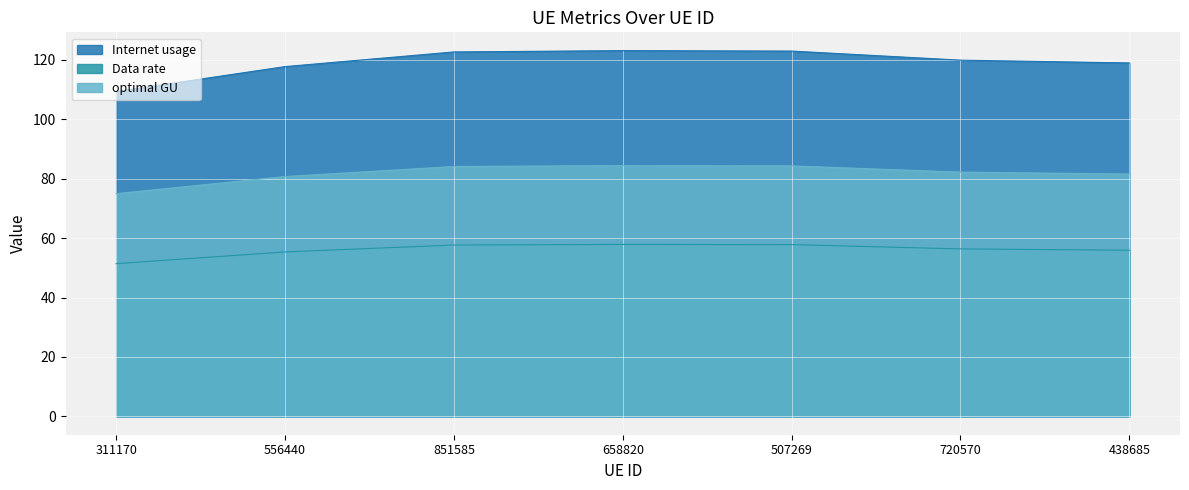

What position from the left is 507269?

5